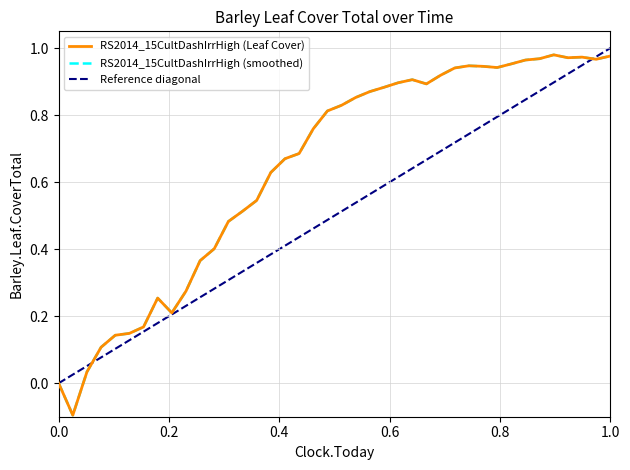

How many distinct data groups are displayed?

1